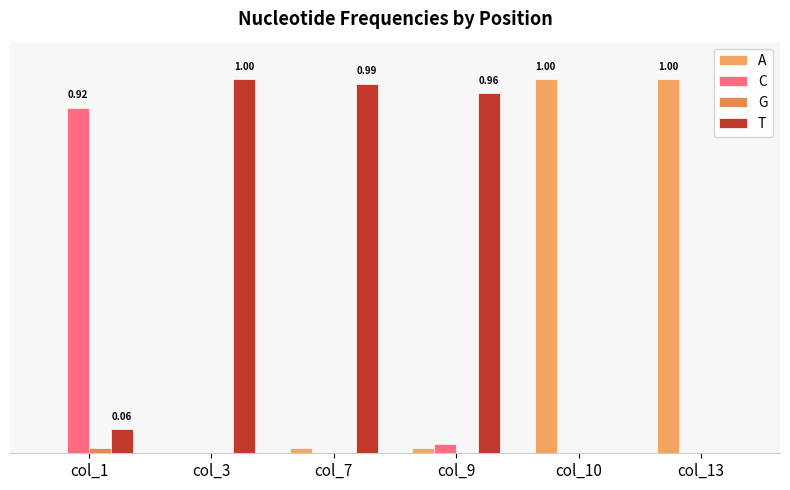

Are the bars horizontal?

No